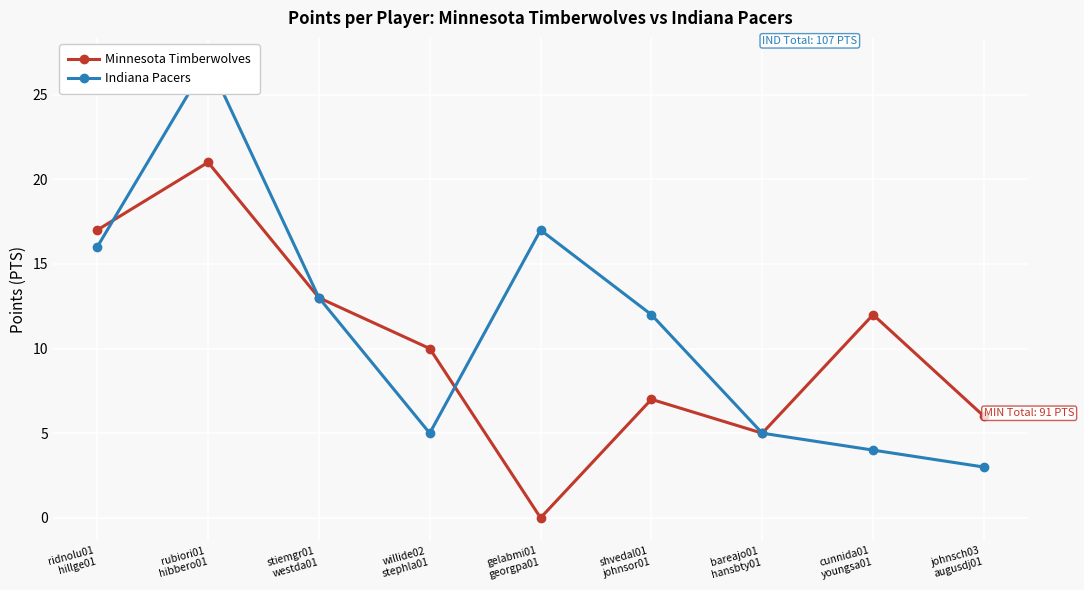

What is the label of the 9th point from the right?

ridnolu01
hillge01